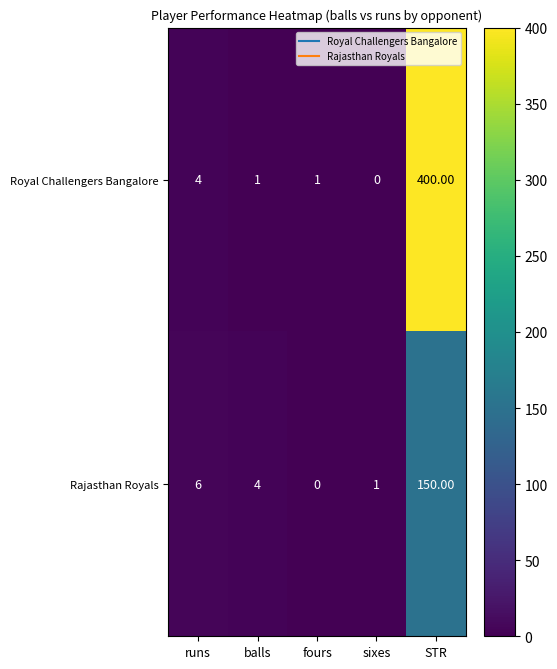

What is the total value across all series at sixes?

1